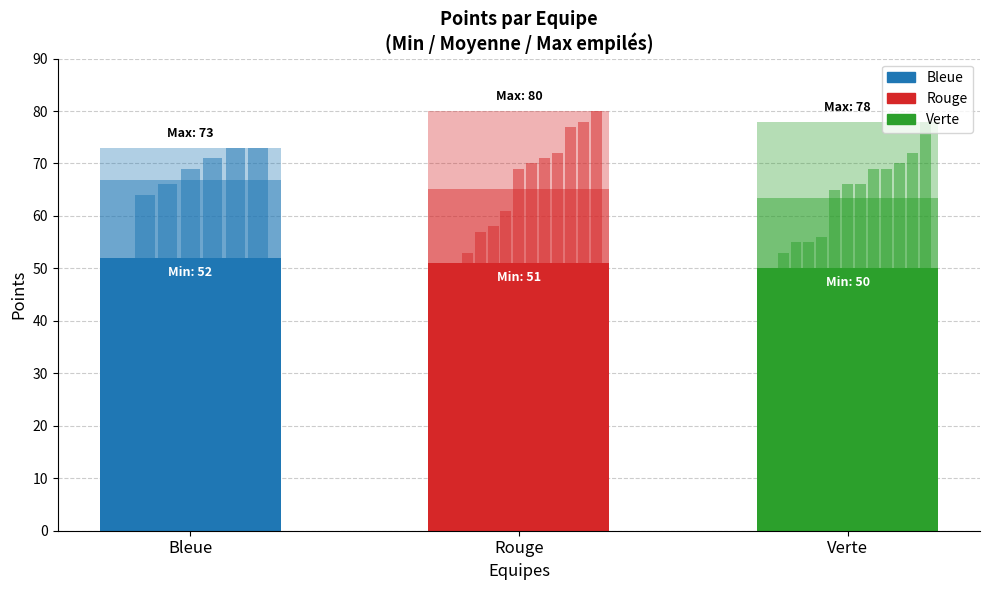

What is the label of the 1st bar from the right?

Verte